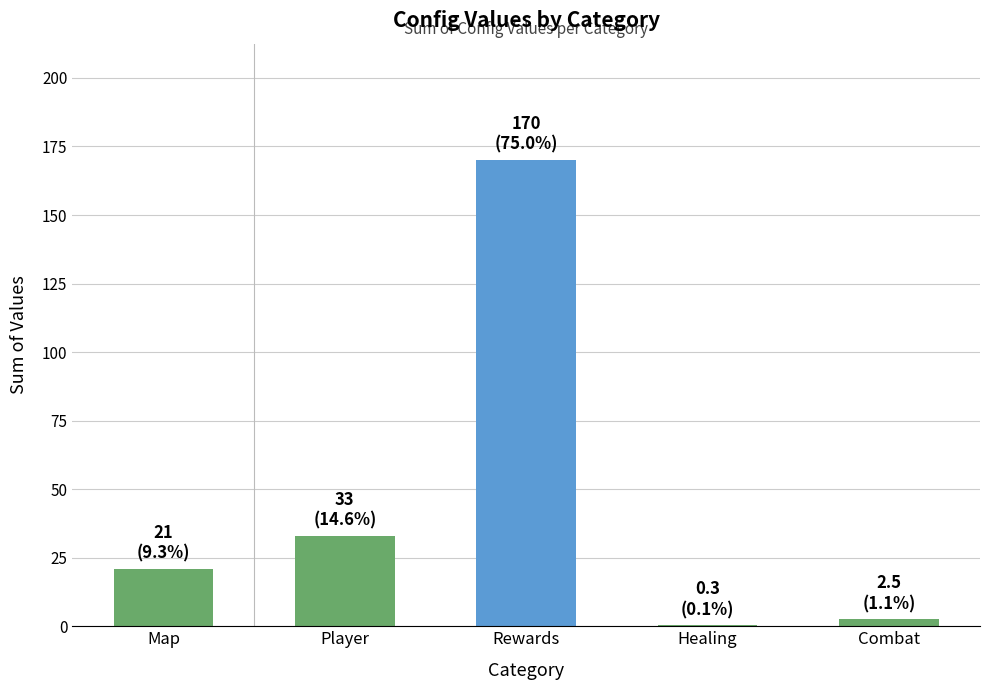

What is the sum of the values at Map and Healing?

21.3